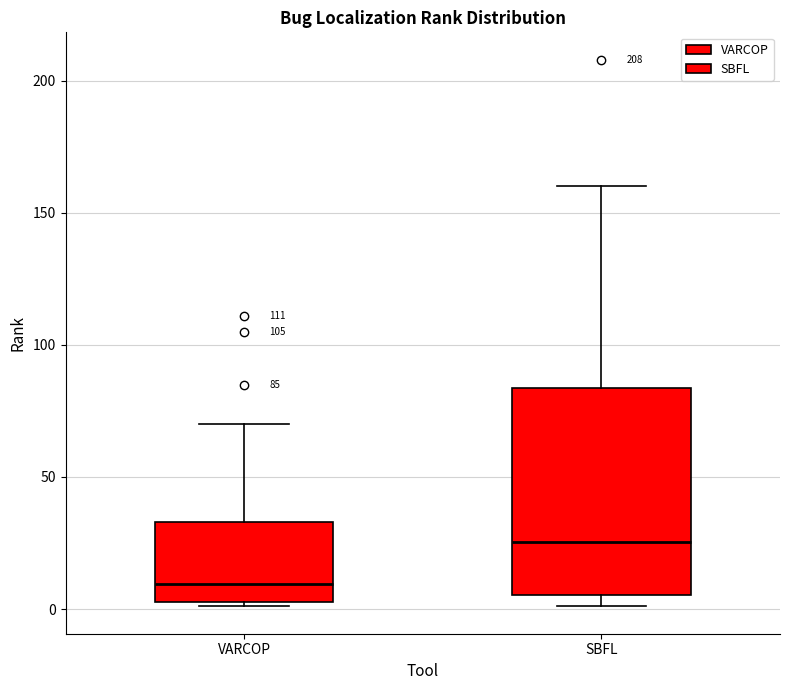

Which box has the lowest median line?

VARCOP